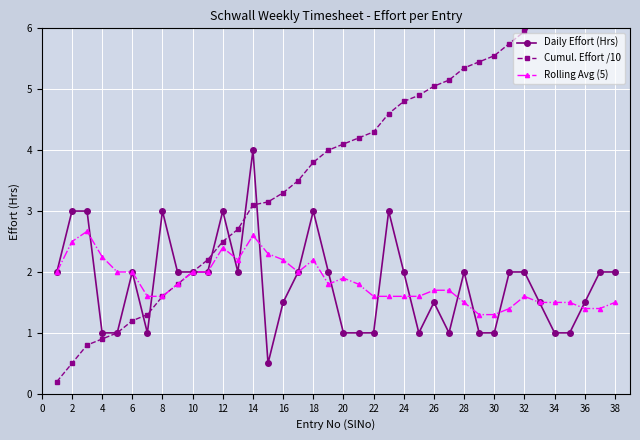

The Daily Effort (Hrs) series shows 2.5 at 16. True or false?

False